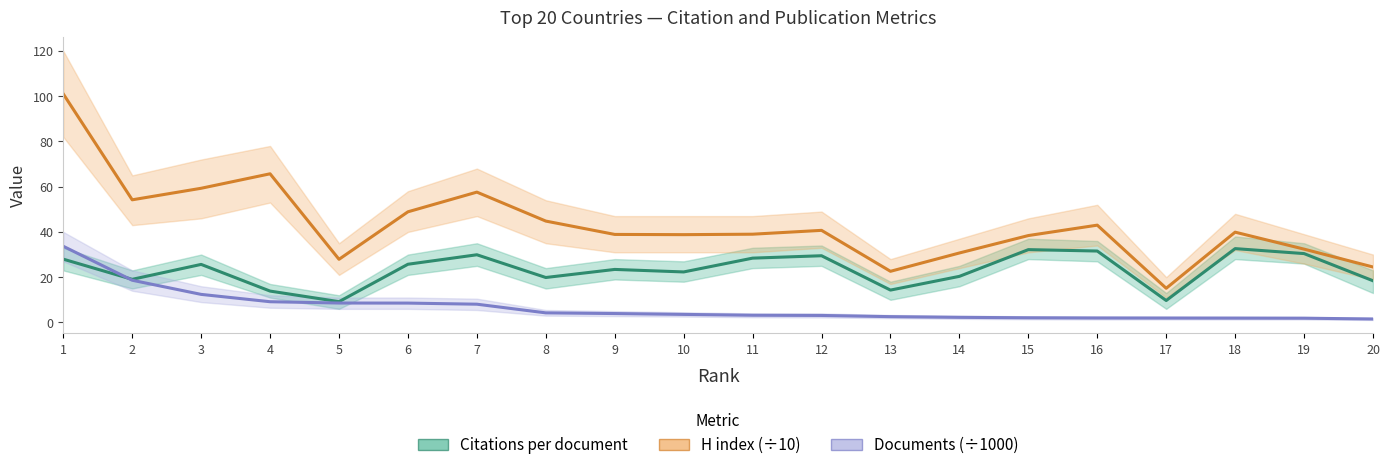

Reading left to right, what are all the values shown in this chart?

Citations per document: 1=28.0	2=19.1	3=25.6	4=13.9	5=9.2	6=25.7	7=29.9	8=19.9	9=23.4	10=22.3	11=28.4	12=29.5	13=14.3	14=20.4	15=32.2	16=31.6	17=9.7	18=32.6	19=30.4	20=18.4
H index (÷10): 1=101.0	2=54.2	3=59.3	4=65.7	5=27.9	6=48.9	7=57.6	8=44.8	9=38.9	10=38.8	11=39.0	12=40.7	13=22.6	14=30.7	15=38.4	16=43.0	17=15.1	18=39.9	19=32.4	20=24.5
Documents (÷1000): 1=33.7	2=18.6	3=12.4	4=9.2	5=8.6	6=8.6	7=8.1	8=4.2	9=3.9	10=3.6	11=3.2	12=3.1	13=2.6	14=2.2	15=2.1	16=2.0	17=1.9	18=1.9	19=1.9	20=1.5